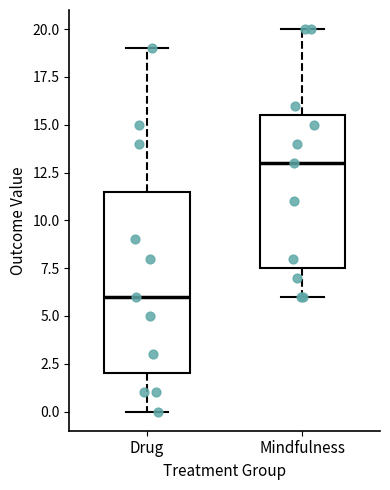

Comparing the boxes themselves (not the whiskers), which one is the tallest?

Drug